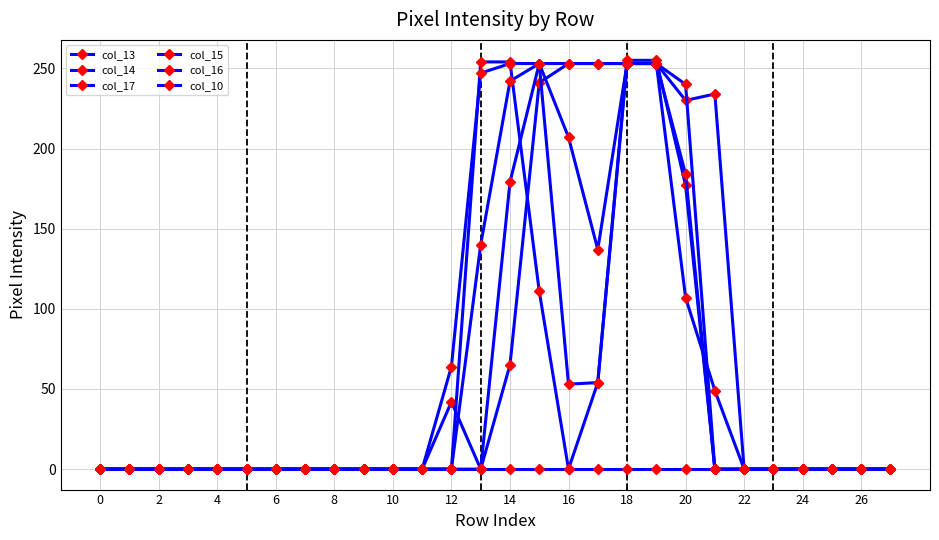

True or false: col_10 and col_15 cross at least once.

False